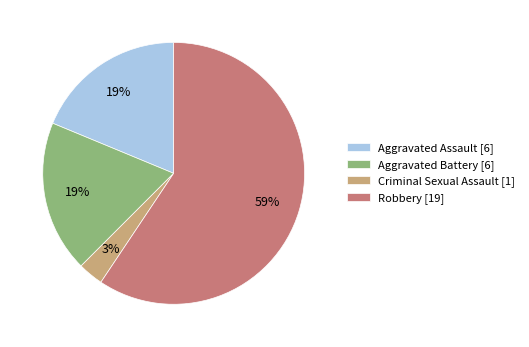

Is it true that Aggravated Battery is 13% of the pie?

False